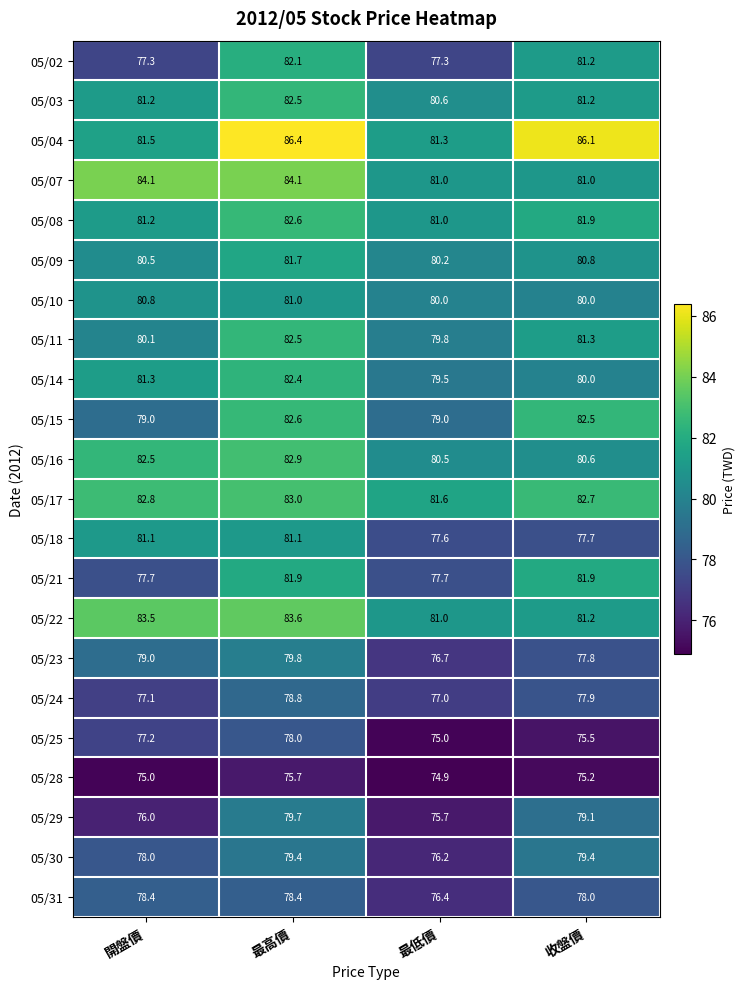

What is the difference between the maximum and minimum values in the 05/23 series?

3.1